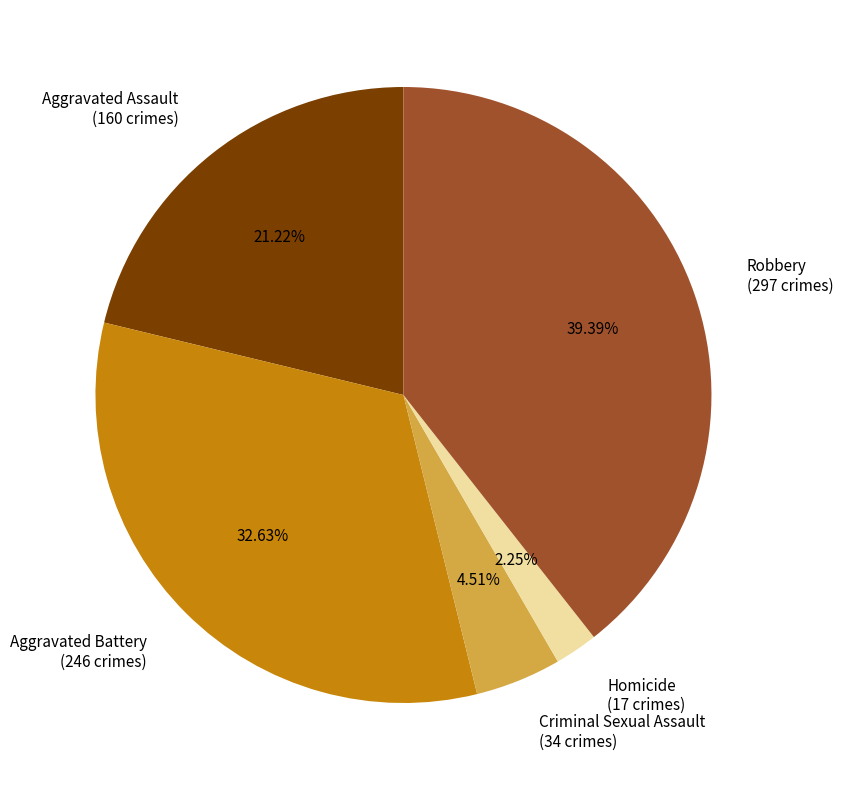

To the nearest percent, what is the difference between the Robbery and Criminal Sexual Assault slice percentages?

35%